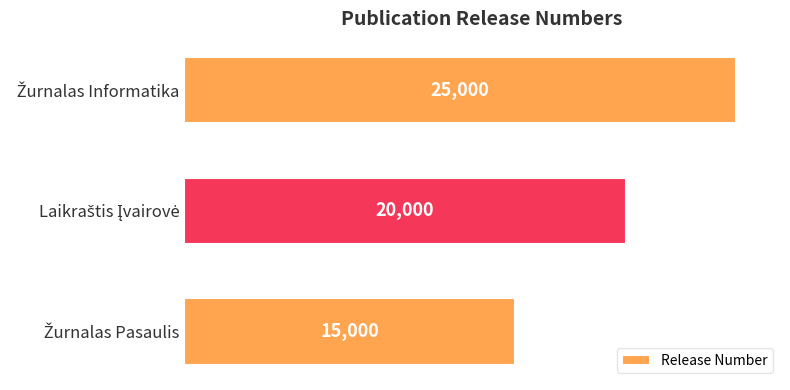

What is the maximum value shown in the chart?

25000